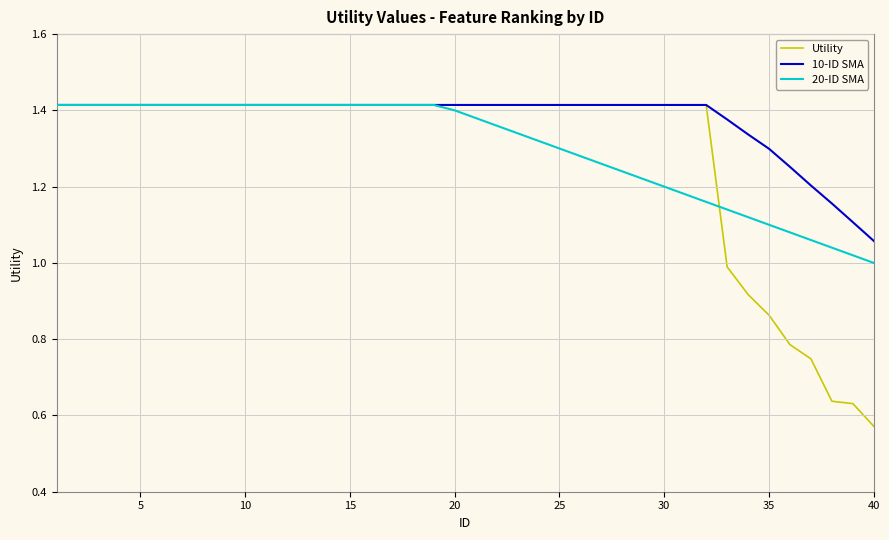

Which series has the largest total across all categories?

10-ID SMA